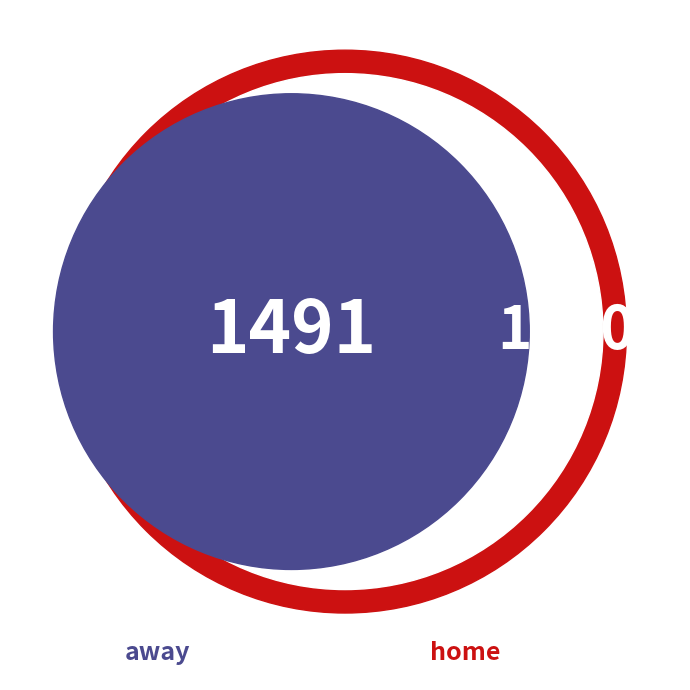

Which category has the smallest portion of the pie?

home